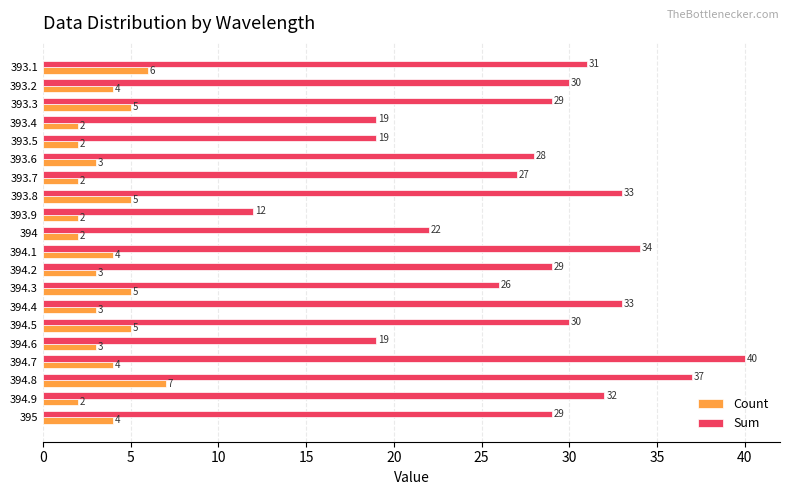

What is the difference between the highest and lowest values at 393.6?

25